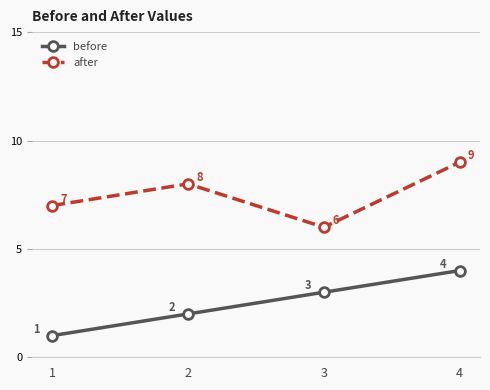

Which series has the largest range (max minus min)?

before